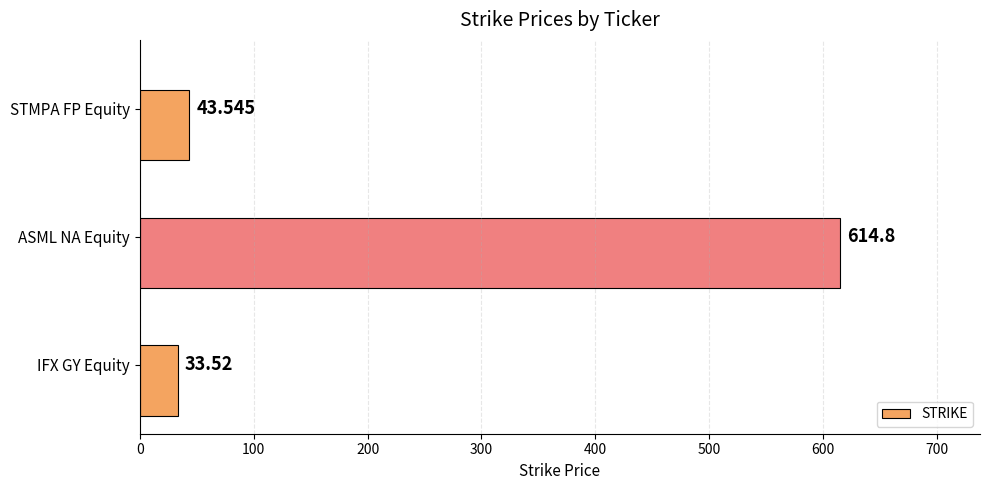

At which label is the value closest to 324?

STMPA FP Equity